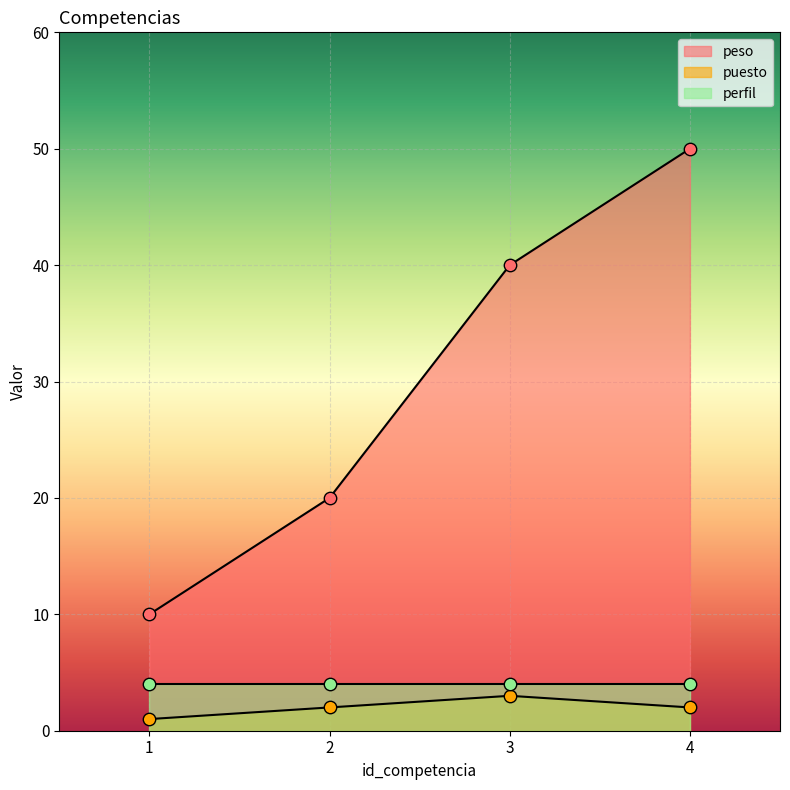

Is the value of puesto at 1 greater than the value of peso at 1?

No